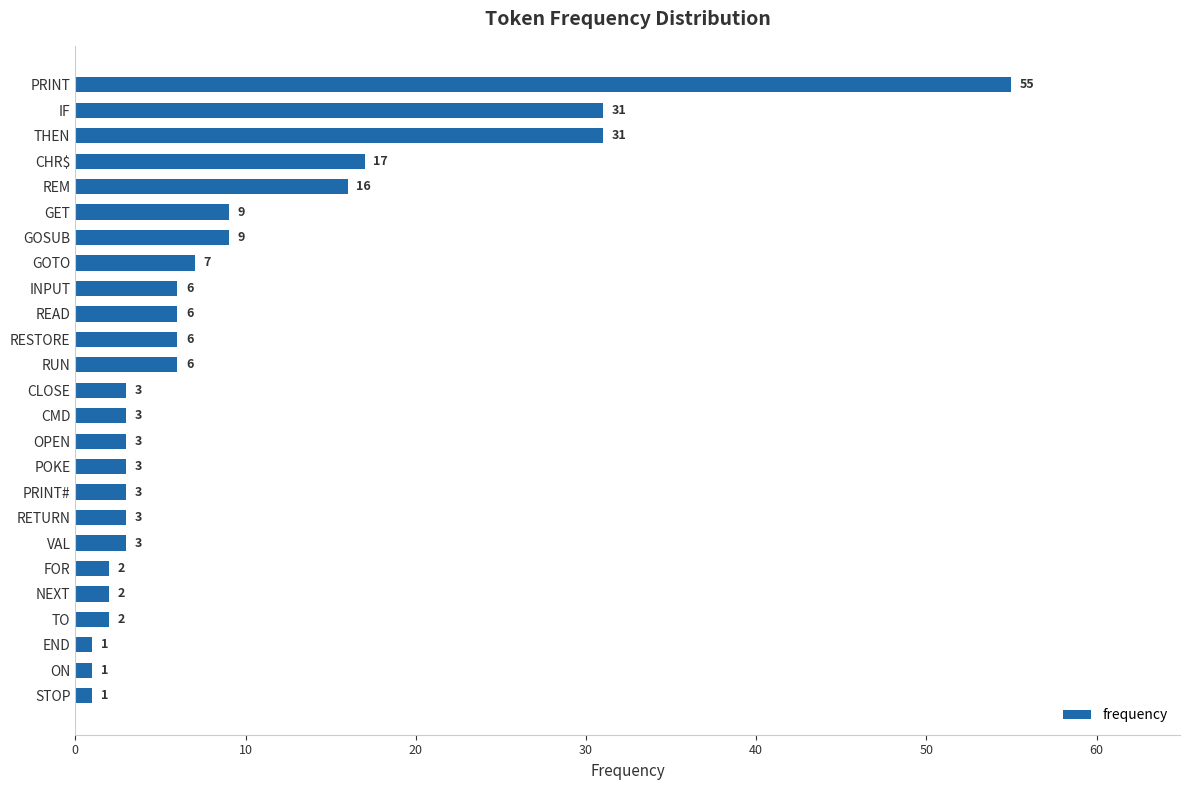

What is the ratio of the value at POKE to the value at RESTORE?

0.5